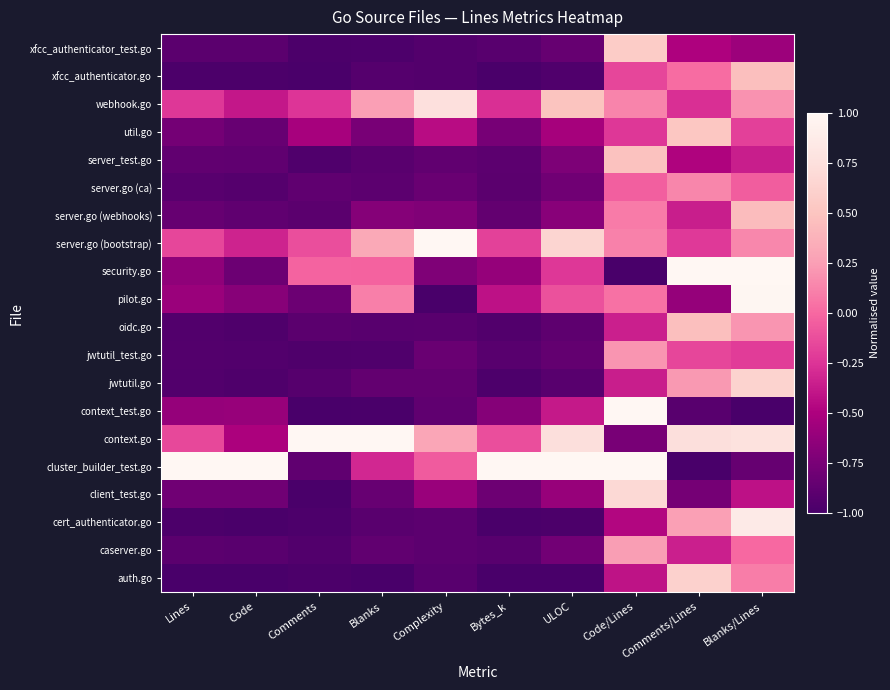

Reading left to right, list all the values displayed in this chart.

xfcc_authenticator_test.go: Lines=-0.9	Code=-0.9	Comments=-1.0	Blanks=-1.0	Complexity=-0.9	Bytes_k=-0.9	ULOC=-0.8	Code/Lines=0.6	Comments/Lines=-0.5	Blanks/Lines=-0.6
xfcc_authenticator.go: Lines=-1.0	Code=-1.0	Comments=-1.0	Blanks=-0.9	Complexity=-0.9	Bytes_k=-1.0	ULOC=-1.0	Code/Lines=-0.2	Comments/Lines=0.0	Blanks/Lines=0.5
webhook.go: Lines=-0.2	Code=-0.4	Comments=-0.2	Blanks=0.3	Complexity=0.8	Bytes_k=-0.3	ULOC=0.5	Code/Lines=0.1	Comments/Lines=-0.3	Blanks/Lines=0.2
util.go: Lines=-0.8	Code=-0.8	Comments=-0.5	Blanks=-0.8	Complexity=-0.4	Bytes_k=-0.8	ULOC=-0.5	Code/Lines=-0.2	Comments/Lines=0.5	Blanks/Lines=-0.2
server_test.go: Lines=-0.9	Code=-0.9	Comments=-1.0	Blanks=-0.9	Complexity=-0.9	Bytes_k=-0.9	ULOC=-0.7	Code/Lines=0.5	Comments/Lines=-0.5	Blanks/Lines=-0.4
server.go (ca): Lines=-0.9	Code=-0.9	Comments=-0.9	Blanks=-0.9	Complexity=-0.8	Bytes_k=-0.9	ULOC=-0.8	Code/Lines=-0.0	Comments/Lines=0.1	Blanks/Lines=-0.1
server.go (webhooks): Lines=-0.8	Code=-0.9	Comments=-0.9	Blanks=-0.7	Complexity=-0.7	Bytes_k=-0.9	ULOC=-0.7	Code/Lines=0.1	Comments/Lines=-0.4	Blanks/Lines=0.4
server.go (bootstrap): Lines=-0.2	Code=-0.3	Comments=-0.1	Blanks=0.3	Complexity=1.0	Bytes_k=-0.2	ULOC=0.7	Code/Lines=0.1	Comments/Lines=-0.2	Blanks/Lines=0.1
security.go: Lines=-0.6	Code=-0.8	Comments=-0.0	Blanks=-0.0	Complexity=-0.7	Bytes_k=-0.6	ULOC=-0.2	Code/Lines=-1.0	Comments/Lines=1.0	Blanks/Lines=1.0
pilot.go: Lines=-0.6	Code=-0.7	Comments=-0.8	Blanks=0.1	Complexity=-1.0	Bytes_k=-0.4	ULOC=-0.1	Code/Lines=0.0	Comments/Lines=-0.6	Blanks/Lines=1.0
oidc.go: Lines=-1.0	Code=-1.0	Comments=-0.9	Blanks=-0.9	Complexity=-0.9	Bytes_k=-1.0	ULOC=-0.9	Code/Lines=-0.3	Comments/Lines=0.5	Blanks/Lines=0.2
jwtutil_test.go: Lines=-0.9	Code=-0.9	Comments=-1.0	Blanks=-1.0	Complexity=-0.8	Bytes_k=-0.9	ULOC=-0.9	Code/Lines=0.2	Comments/Lines=-0.2	Blanks/Lines=-0.2
jwtutil.go: Lines=-0.9	Code=-1.0	Comments=-0.9	Blanks=-0.9	Complexity=-0.9	Bytes_k=-1.0	ULOC=-0.9	Code/Lines=-0.4	Comments/Lines=0.2	Blanks/Lines=0.6
context_test.go: Lines=-0.6	Code=-0.6	Comments=-1.0	Blanks=-1.0	Complexity=-0.9	Bytes_k=-0.7	ULOC=-0.4	Code/Lines=1.0	Comments/Lines=-0.9	Blanks/Lines=-1.0
context.go: Lines=-0.2	Code=-0.5	Comments=1.0	Blanks=1.0	Complexity=0.3	Bytes_k=-0.1	ULOC=0.7	Code/Lines=-0.8	Comments/Lines=0.7	Blanks/Lines=0.8
cluster_builder_test.go: Lines=1.0	Code=1.0	Comments=-0.9	Blanks=-0.3	Complexity=-0.1	Bytes_k=1.0	ULOC=1.0	Code/Lines=1.0	Comments/Lines=-1.0	Blanks/Lines=-0.8
client_test.go: Lines=-0.8	Code=-0.8	Comments=-1.0	Blanks=-0.8	Complexity=-0.6	Bytes_k=-0.8	ULOC=-0.6	Code/Lines=0.7	Comments/Lines=-0.8	Blanks/Lines=-0.4
cert_authenticator.go: Lines=-1.0	Code=-1.0	Comments=-1.0	Blanks=-0.9	Complexity=-0.9	Bytes_k=-1.0	ULOC=-1.0	Code/Lines=-0.5	Comments/Lines=0.3	Blanks/Lines=0.9
caserver.go: Lines=-0.9	Code=-0.9	Comments=-1.0	Blanks=-0.9	Complexity=-0.9	Bytes_k=-0.9	ULOC=-0.8	Code/Lines=0.2	Comments/Lines=-0.3	Blanks/Lines=0.0
auth.go: Lines=-1.0	Code=-1.0	Comments=-1.0	Blanks=-1.0	Complexity=-0.9	Bytes_k=-1.0	ULOC=-1.0	Code/Lines=-0.4	Comments/Lines=0.6	Blanks/Lines=0.1